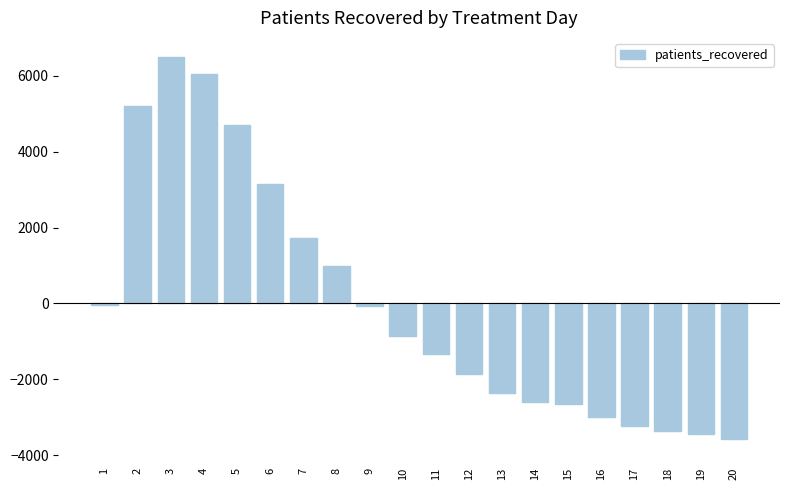

What is the difference between the second highest and minimum values?

9632.0